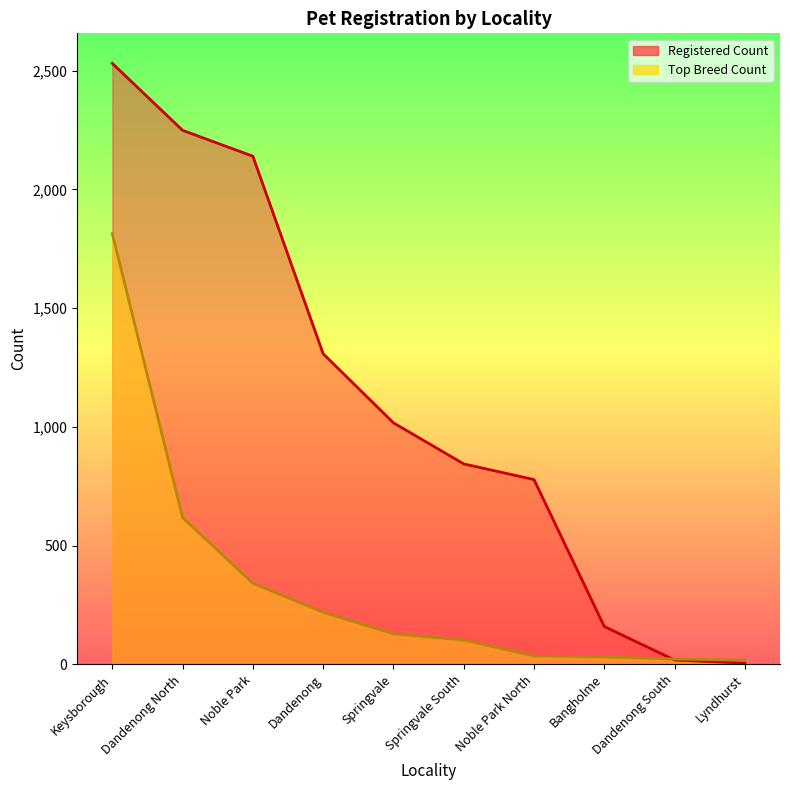

True or false: Top Breed Count has more than 1 interior local peaks.

False